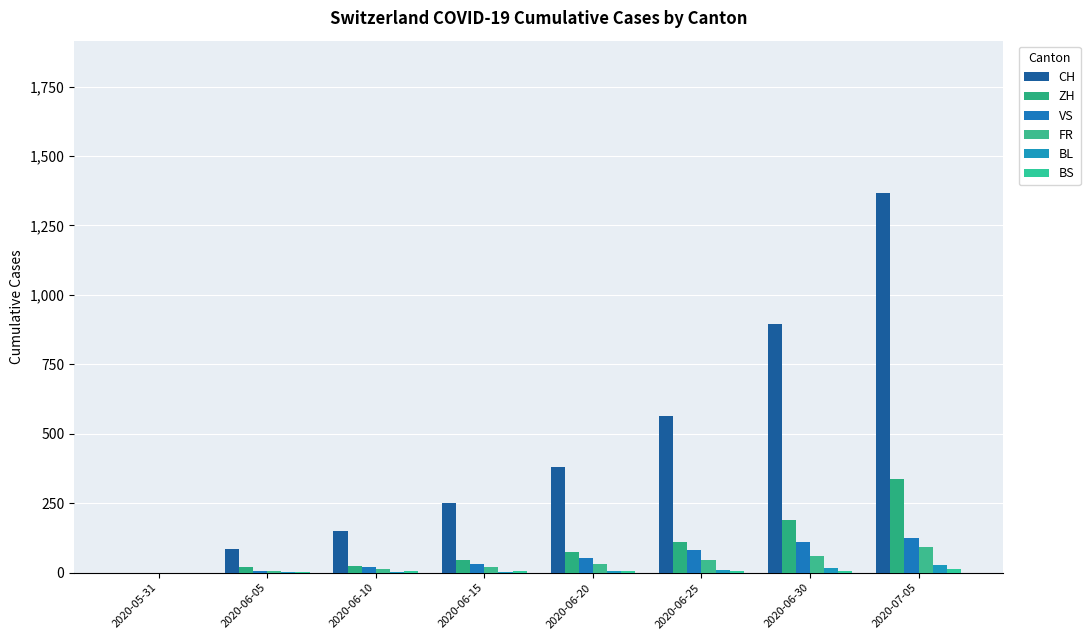

Reading left to right, extract all data points from this chart.

CH: 0	86	151	250	380	564	895	1368
ZH: 0	19	26	45	75	110	189	337
VS: 0	7	20	32	52	82	109	124
FR: 0	7	15	22	32	47	61	92
BL: 0	3	4	4	6	10	17	27
BS: 0	4	5	5	7	7	7	12